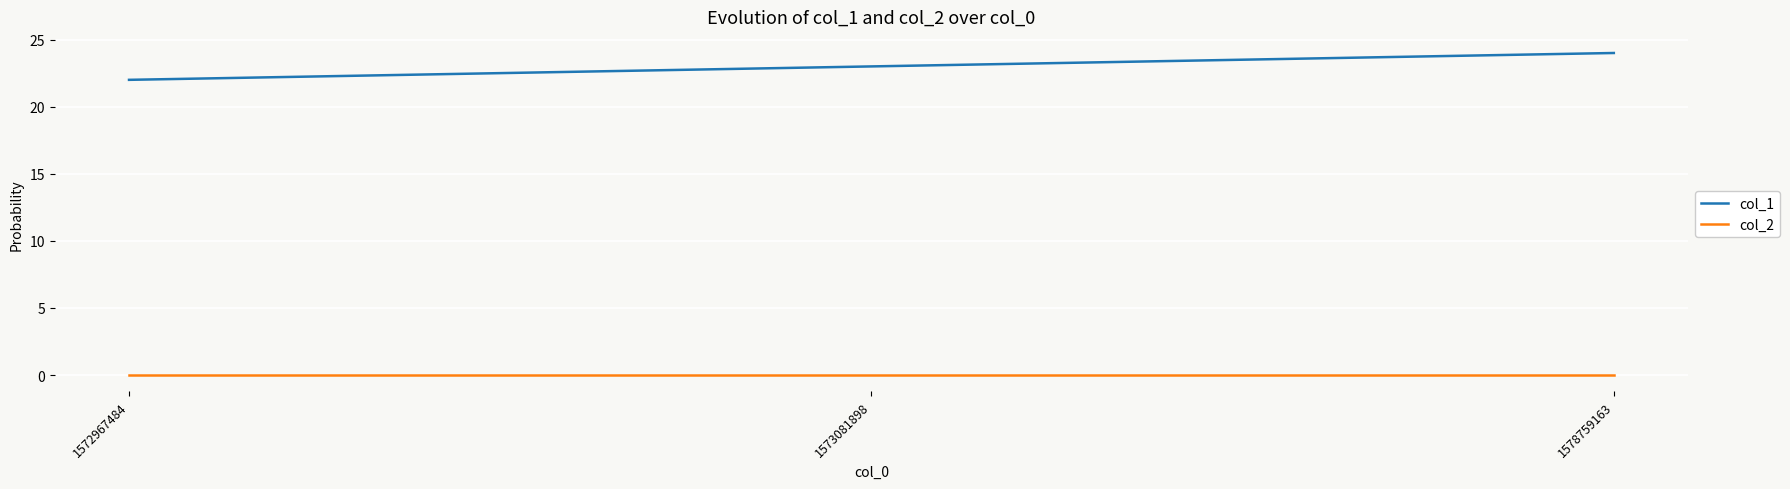

Rank the series by their average value, from lowest to highest.

col_2, col_1